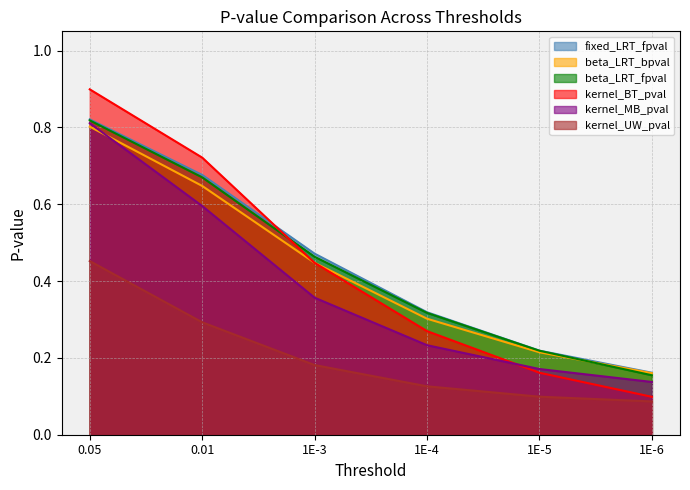

What is the minimum value shown in the chart?

0.1